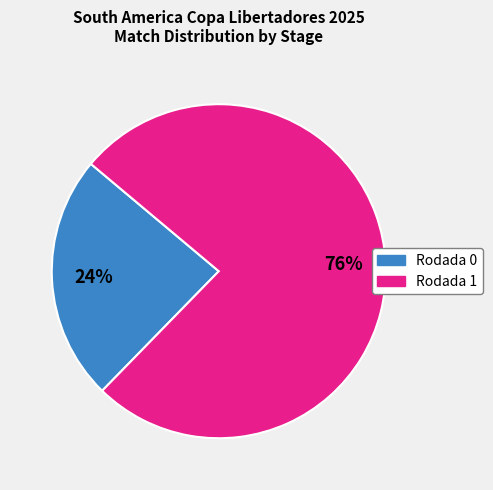

Is it true that Rodada 0 is 11% of the pie?

False